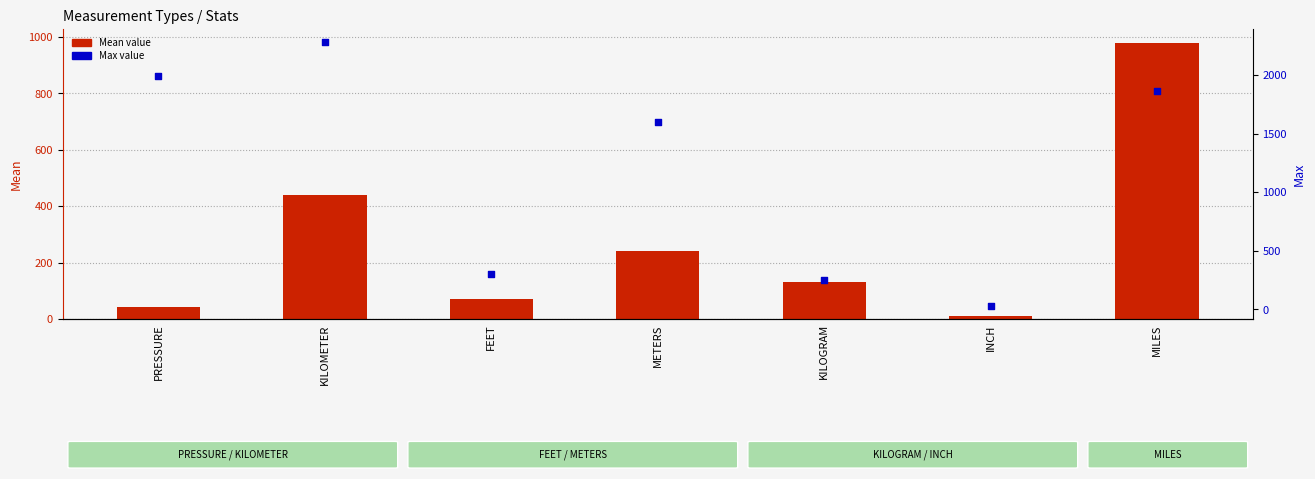

Is the value of Mean value at FEET greater than the value of Max value at FEET?

No